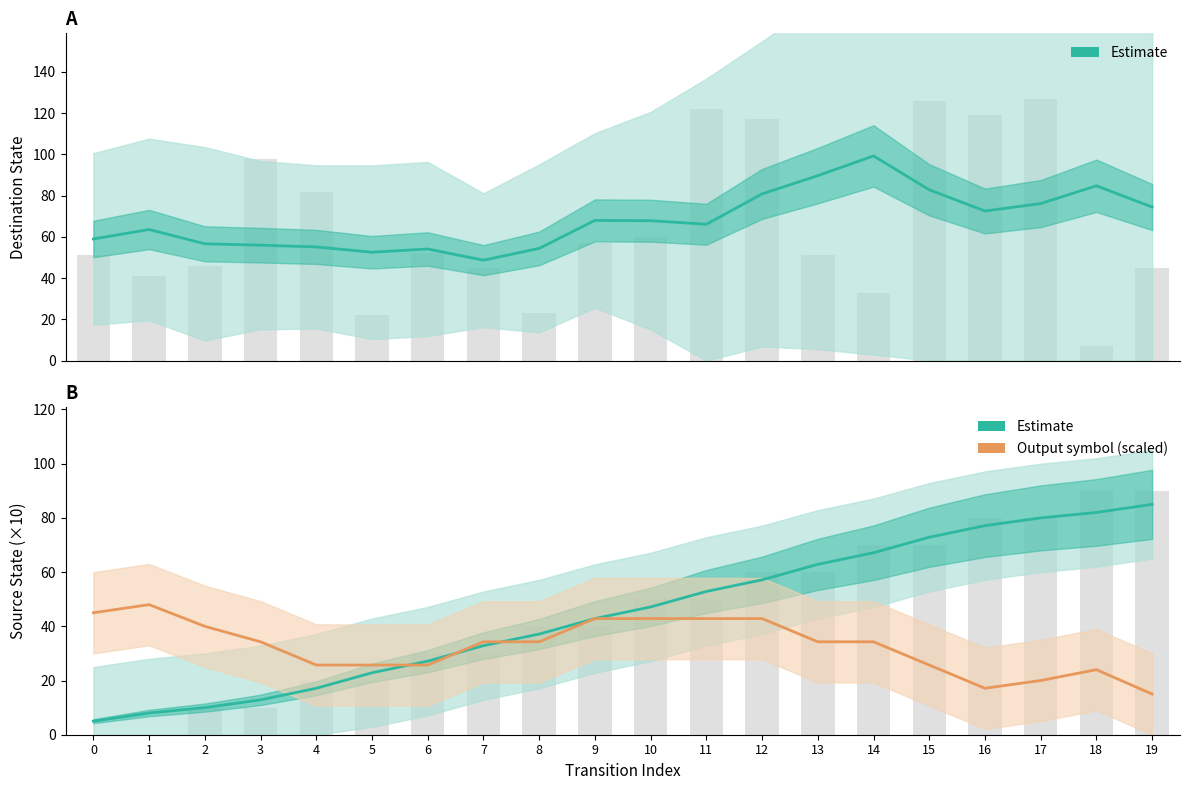

List the labels in order of Estimate value, smallest first.

0, 1, 2, 3, 4, 5, 6, 7, 8, 9, 10, 11, 12, 13, 14, 15, 16, 17, 18, 19